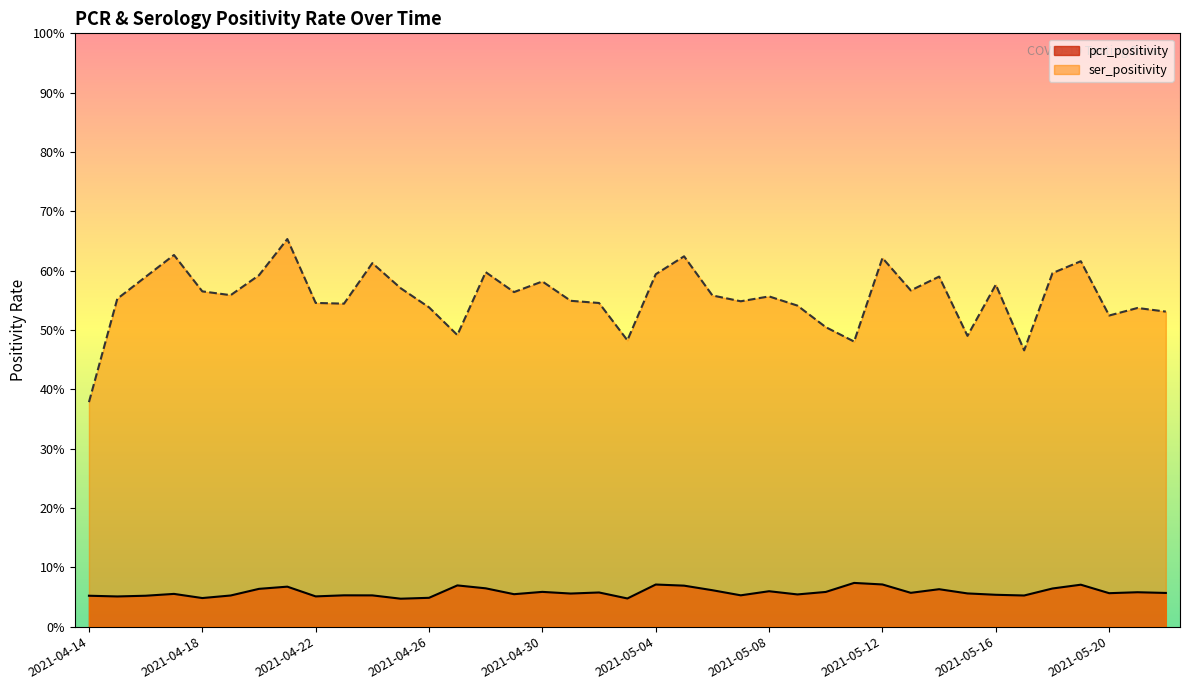

What is the sum of the ser_positivity values at 2021-05-01 and 2021-04-21?

1.2